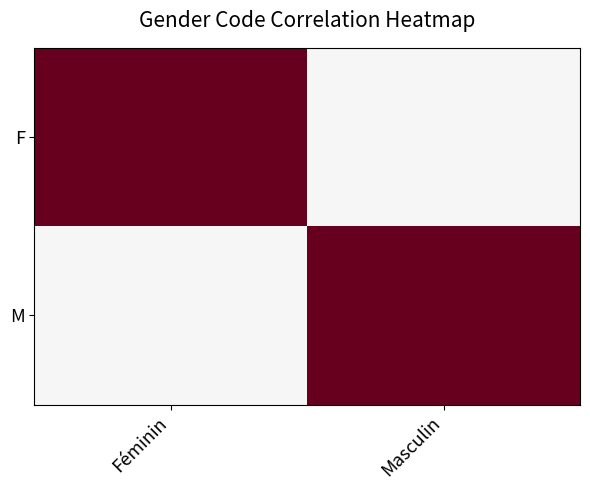

What is the total value across all series at Masculin?

1